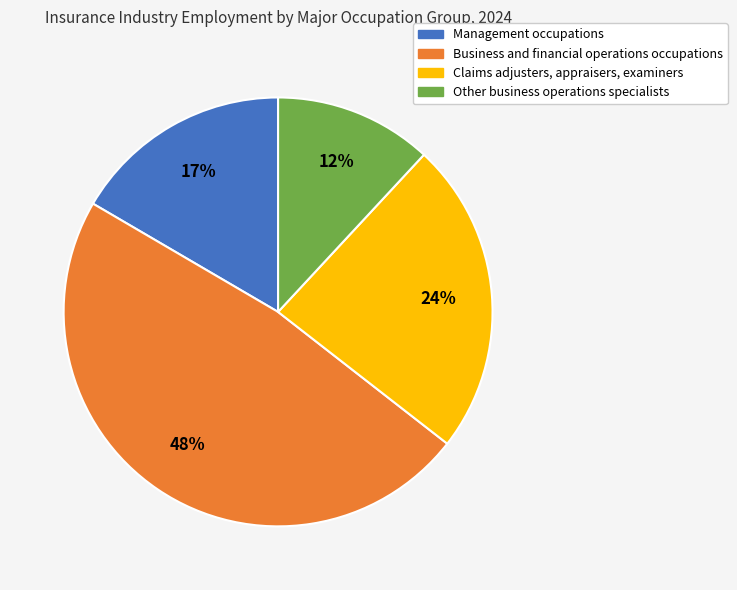

Count the number of slices in the pie.

4